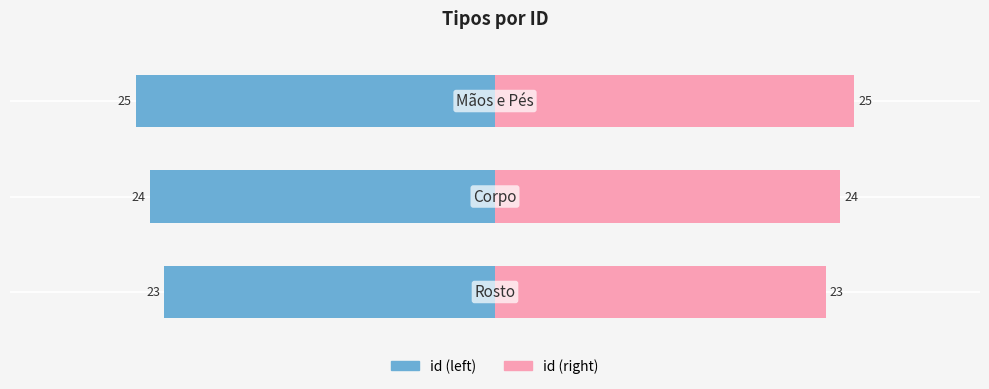

What is the difference between the maximum and minimum values in the id (right) series?

2